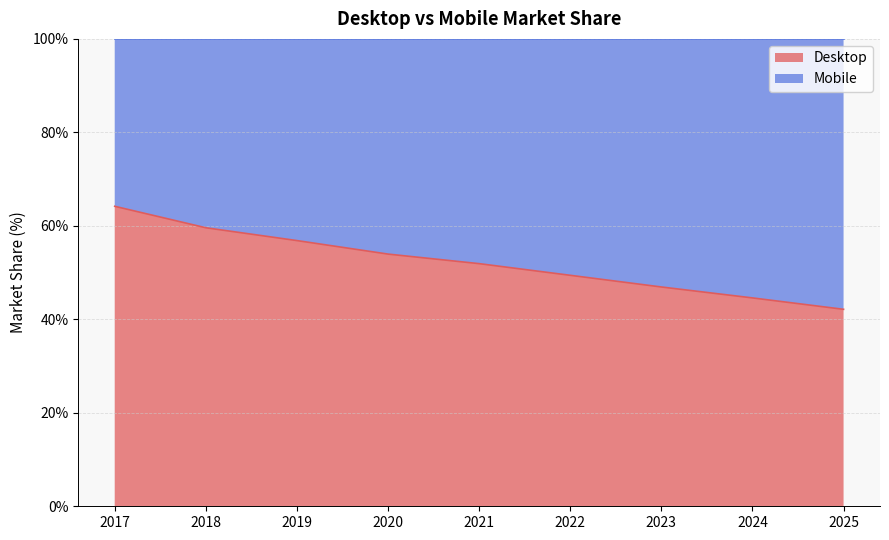

What is the sum of all values?

469.6